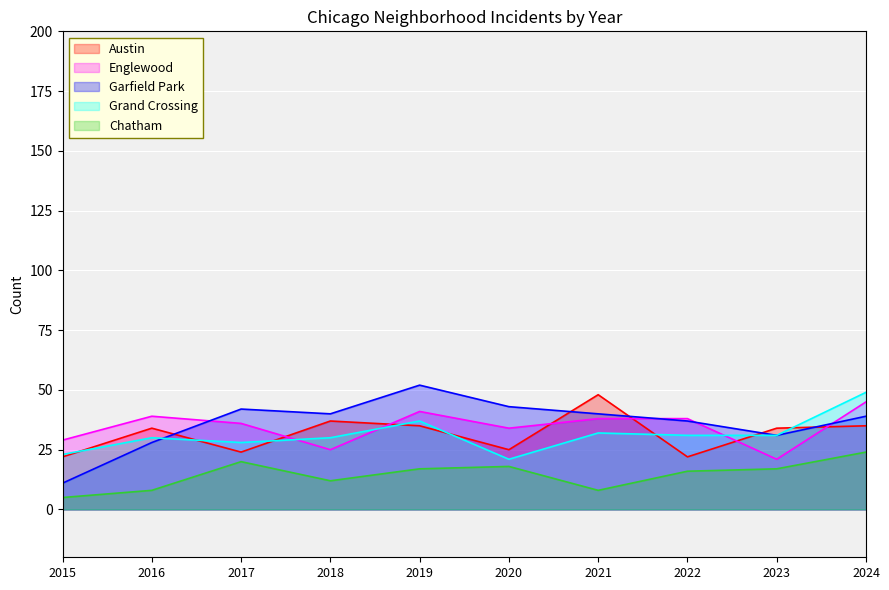

How many lines are shown in the chart?

5